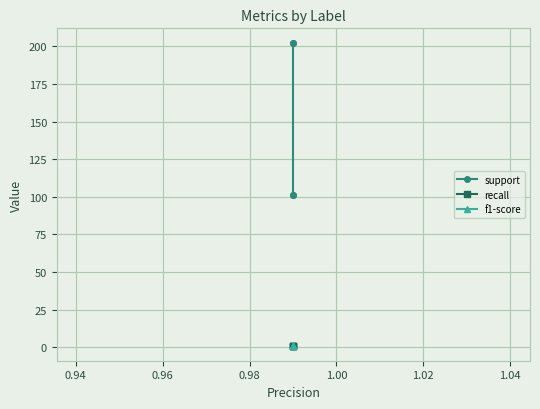

How many categories are shown in the chart?

4